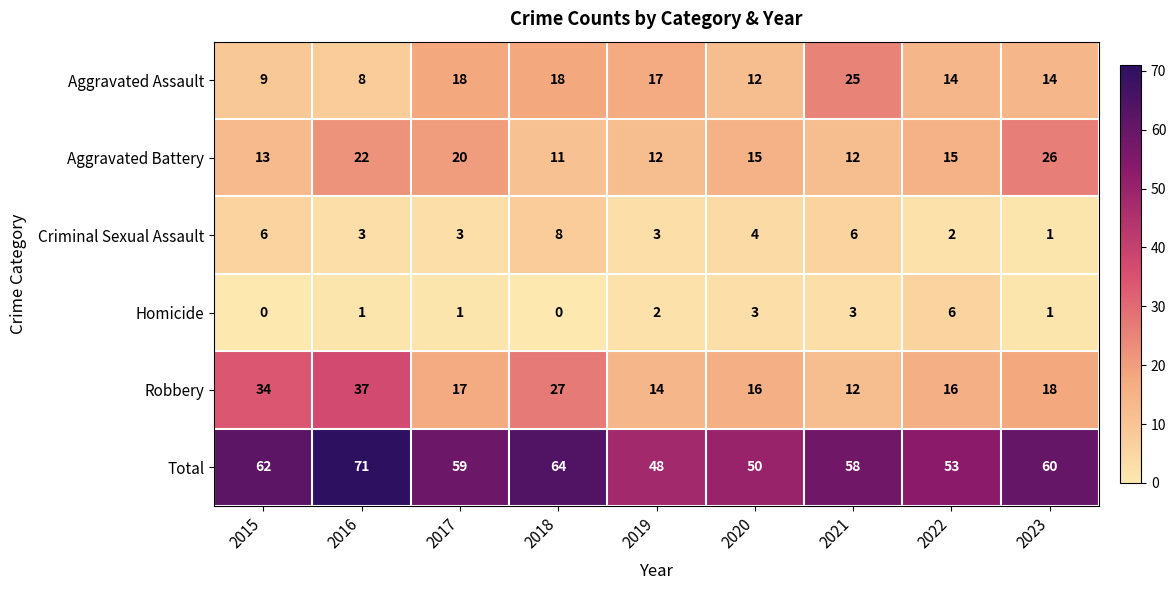

At which label does Aggravated Battery reach its minimum?

2018